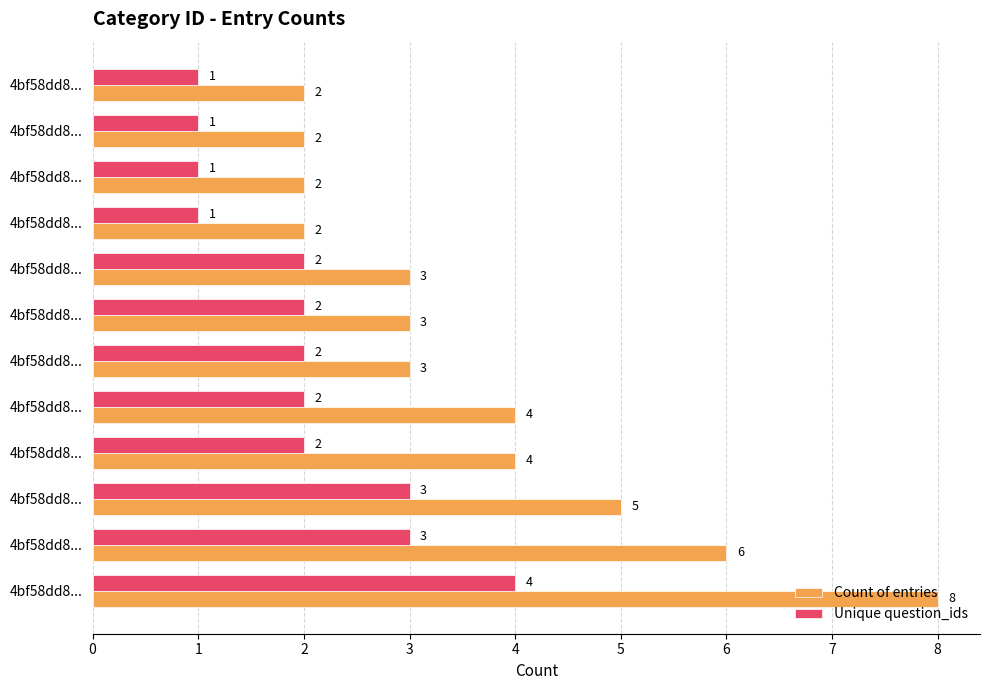

What are all the series names shown in the legend?

Count of entries, Unique question_ids